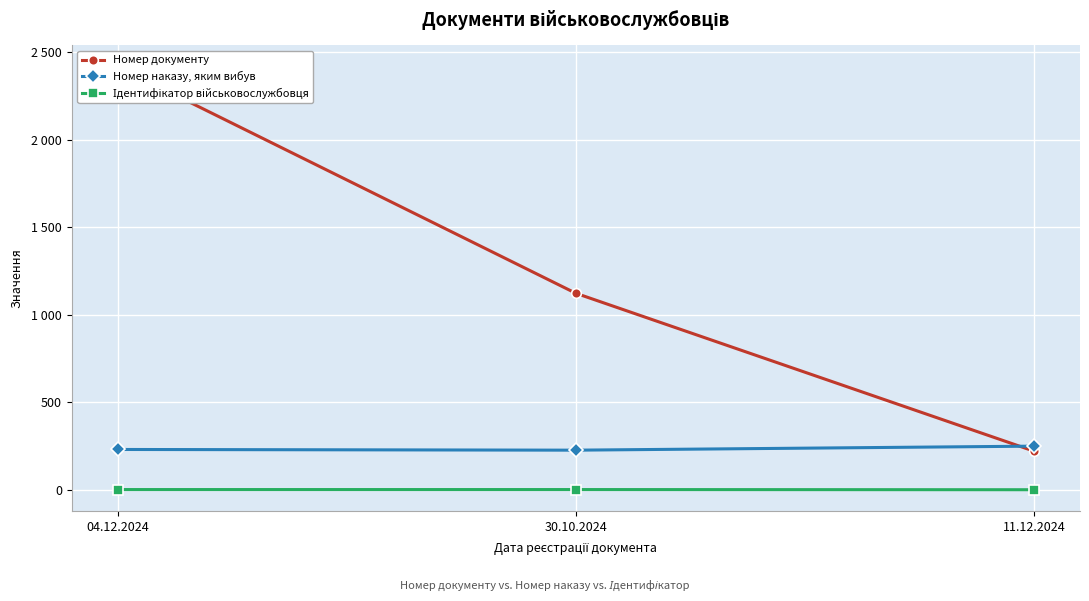

At how many categories does at least one series exceed 41?

3